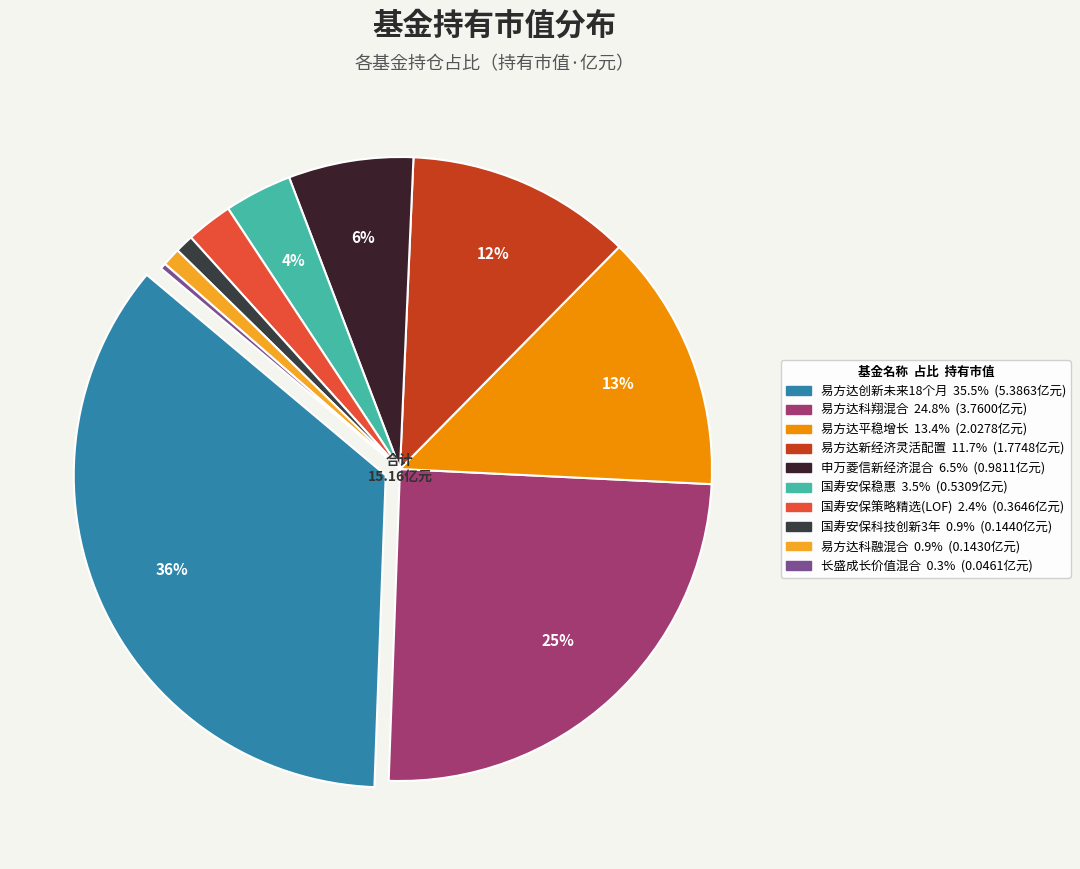

How many segments does this pie chart have?

10